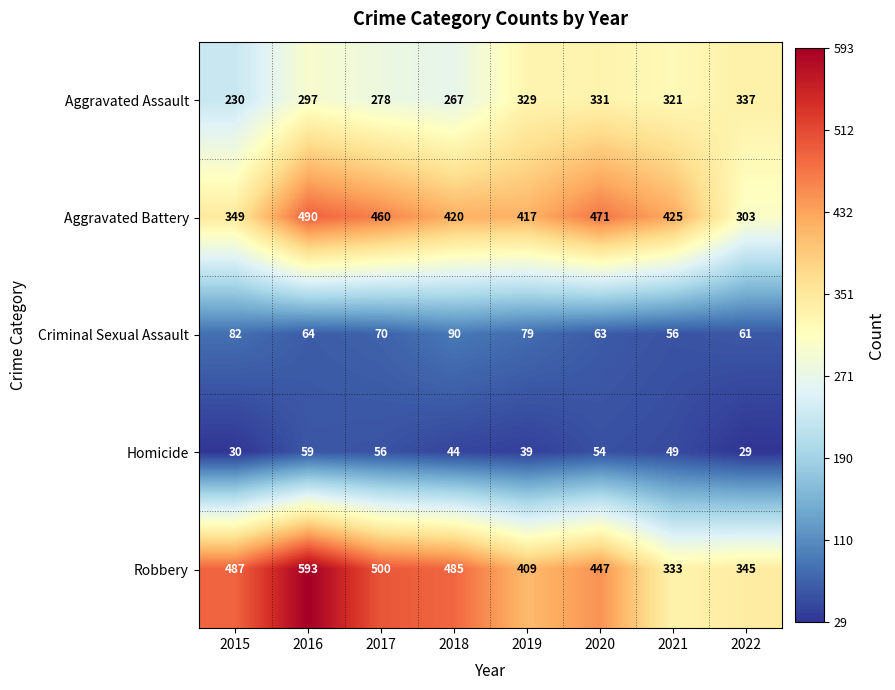

What is the maximum value shown in the chart?

593